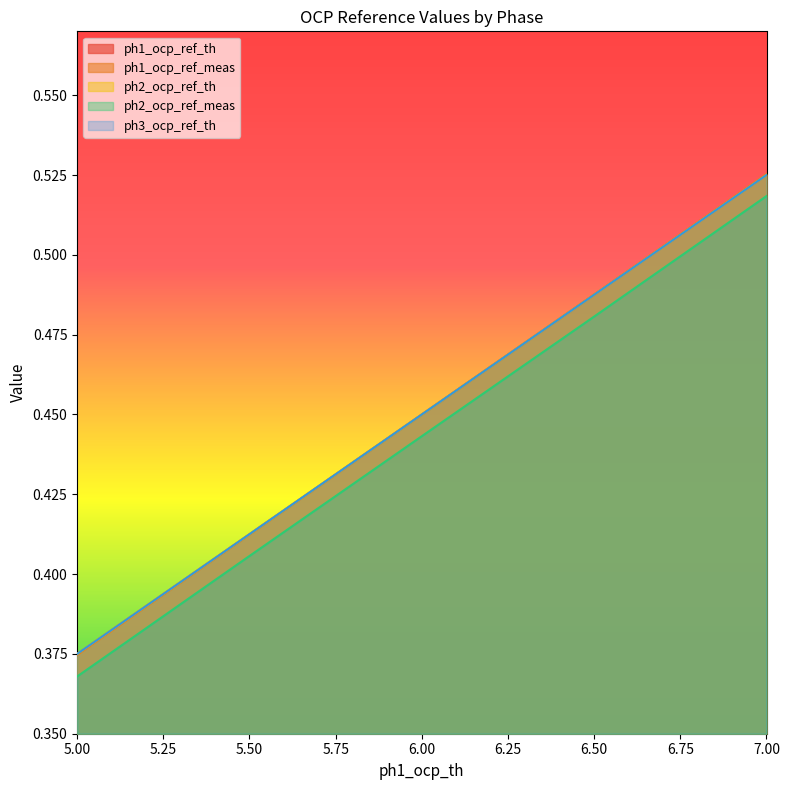

What is the average value of the ph1_ocp_ref_meas series?

0.4